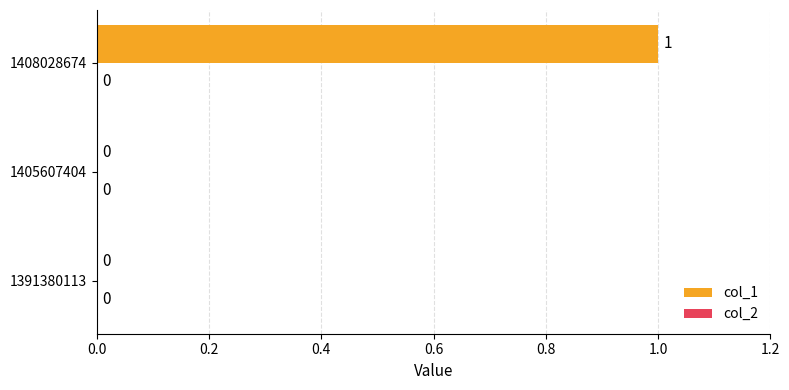

What is the change in value from 1391380113 to 1408028674?

+1